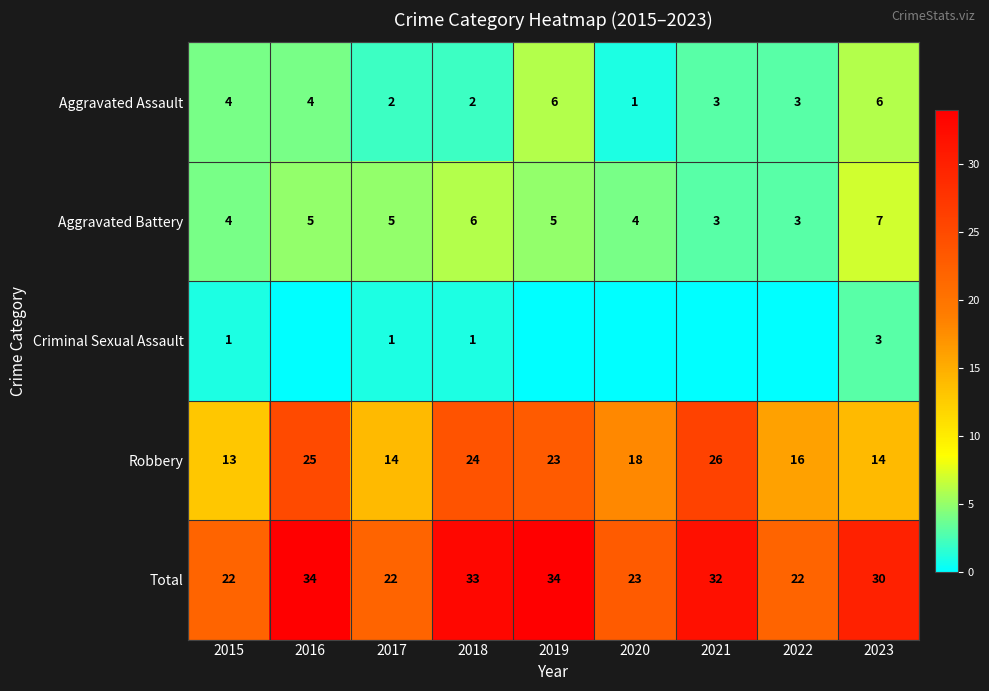

Is the value of Robbery at 2020 greater than the value of Aggravated Battery at 2015?

Yes